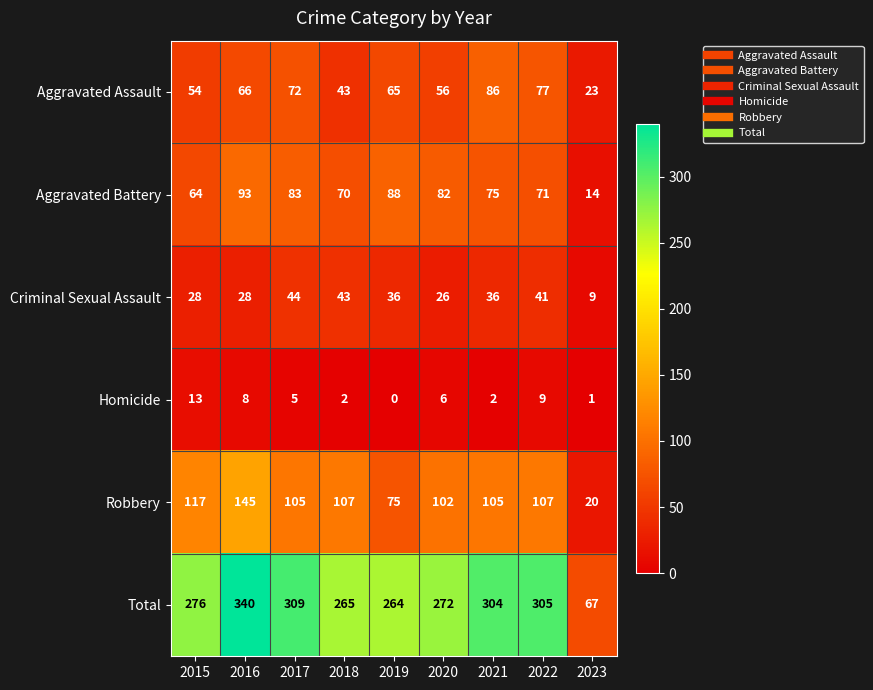

Which series has the largest total across all categories?

Total